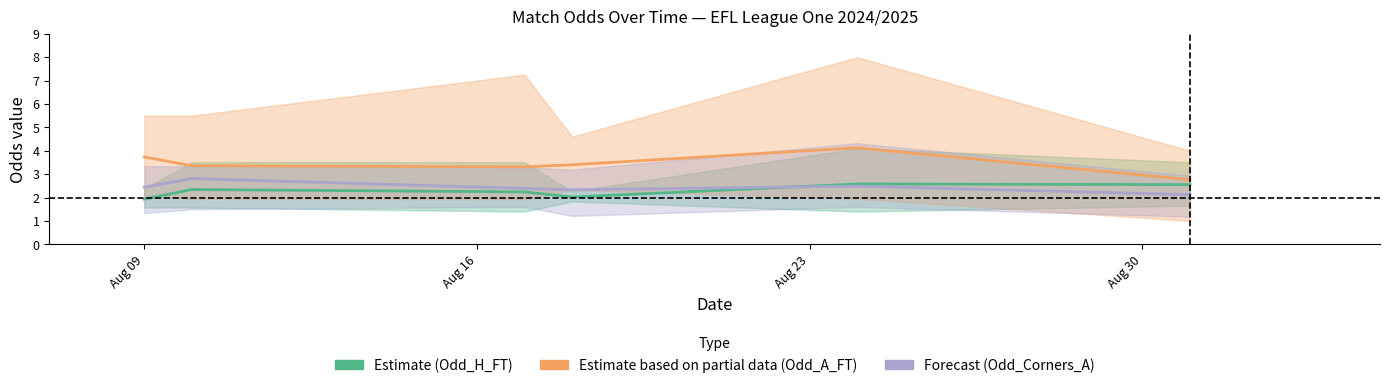

What is the smallest value displayed?

1.9